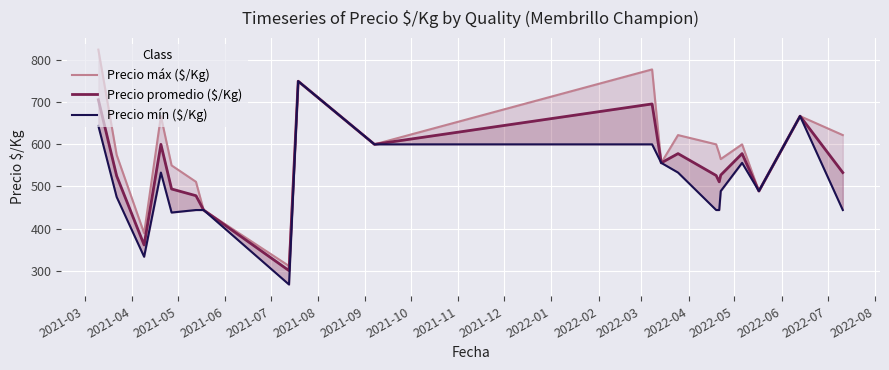

How many interior local peaks does the Precio promedio ($/Kg) series have?

6